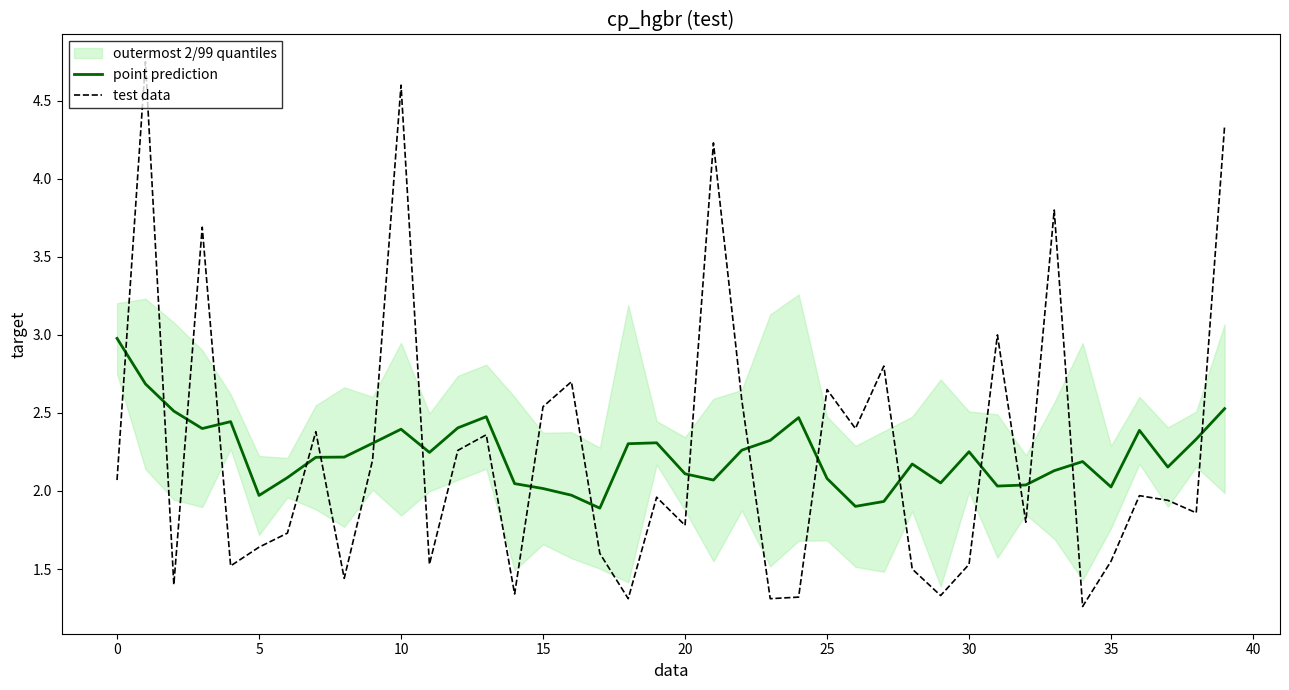

True or false: test data has a value of 1.6 at 35.

True